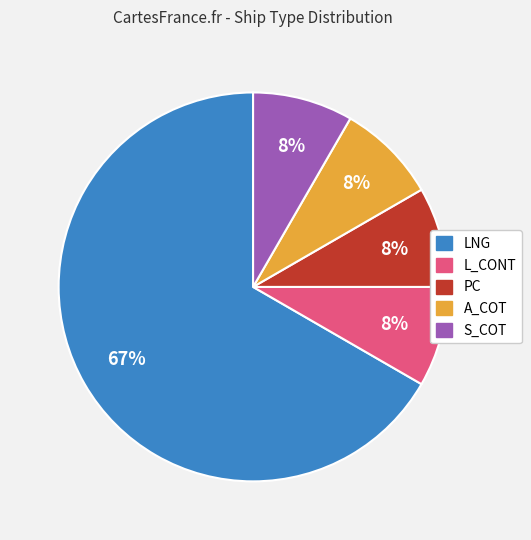

How many segments does this pie chart have?

5